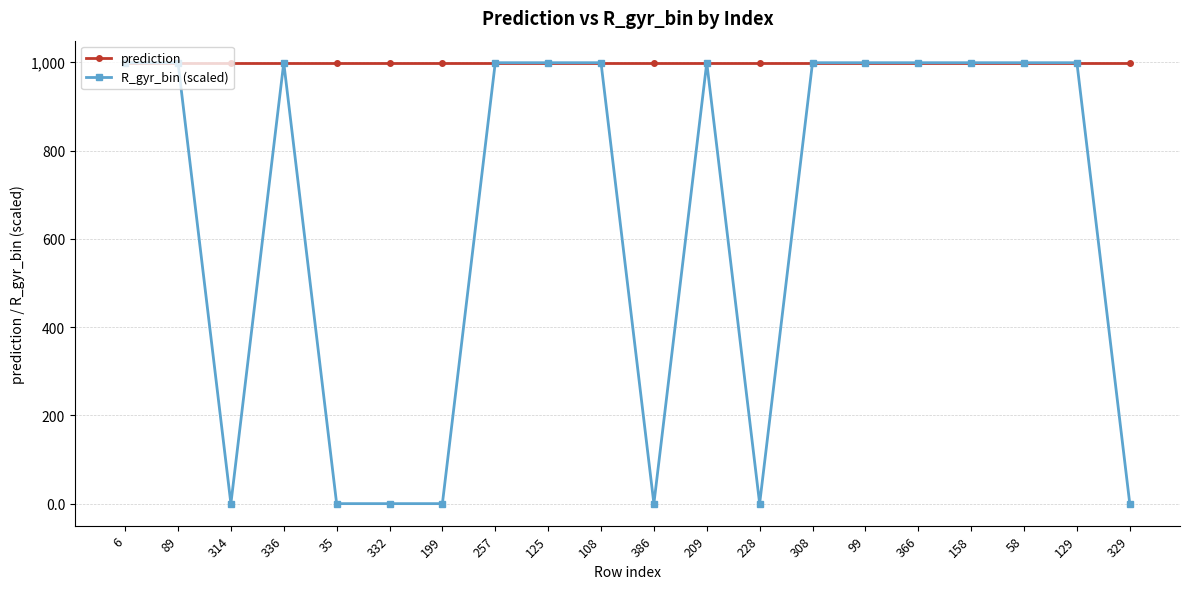

Rank the series by their average value, from lowest to highest.

R_gyr_bin (scaled), prediction